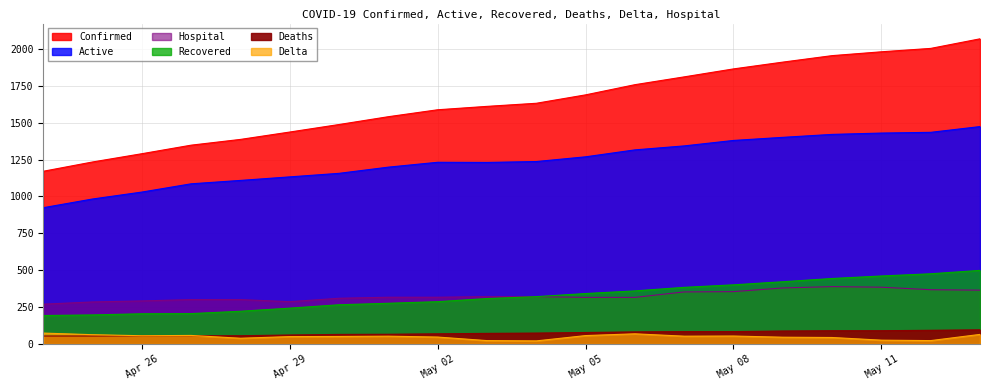

How many distinct data groups are displayed?

6